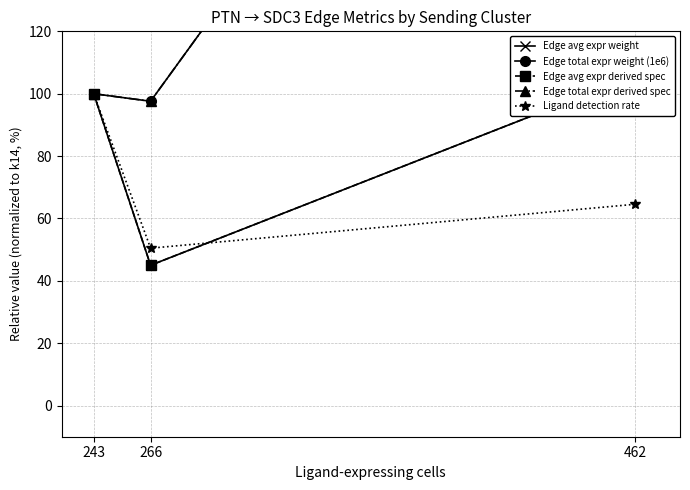

At which label does Ligand detection rate reach its peak?

243